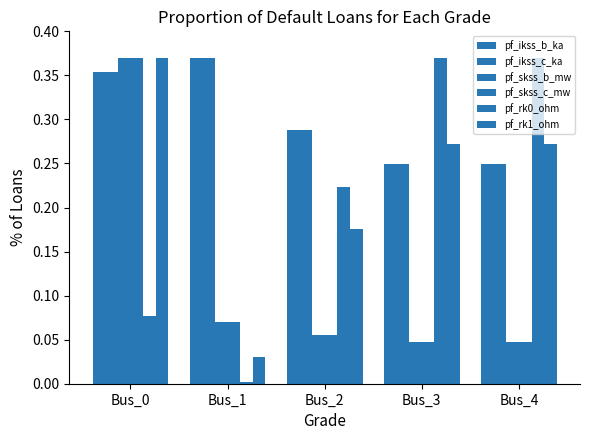

Reading left to right, extract all data points from this chart.

pf_ikss_b_ka: 0.4	0.4	0.3	0.2	0.2
pf_ikss_c_ka: 0.4	0.4	0.3	0.2	0.2
pf_skss_b_mw: 0.4	0.1	0.1	0.0	0.0
pf_skss_c_mw: 0.4	0.1	0.1	0.0	0.0
pf_rk0_ohm: 0.1	0.0	0.2	0.4	0.4
pf_rk1_ohm: 0.4	0.0	0.2	0.3	0.3